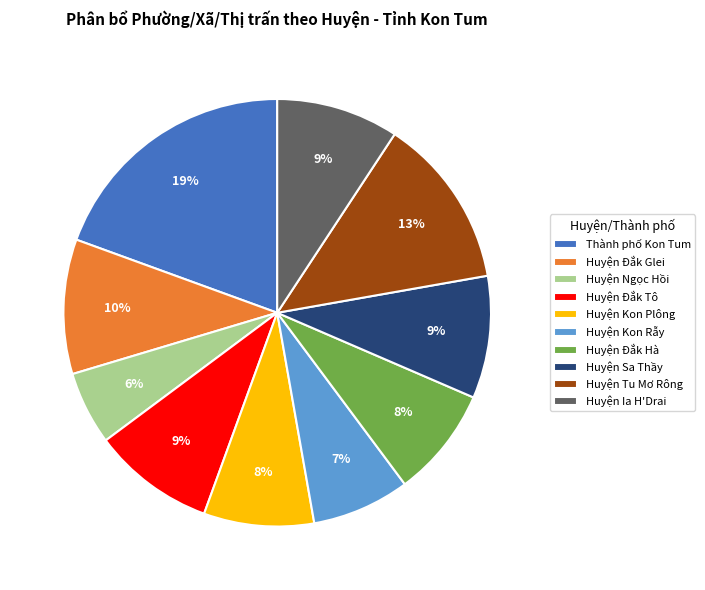

Does any single category account for the majority?

No